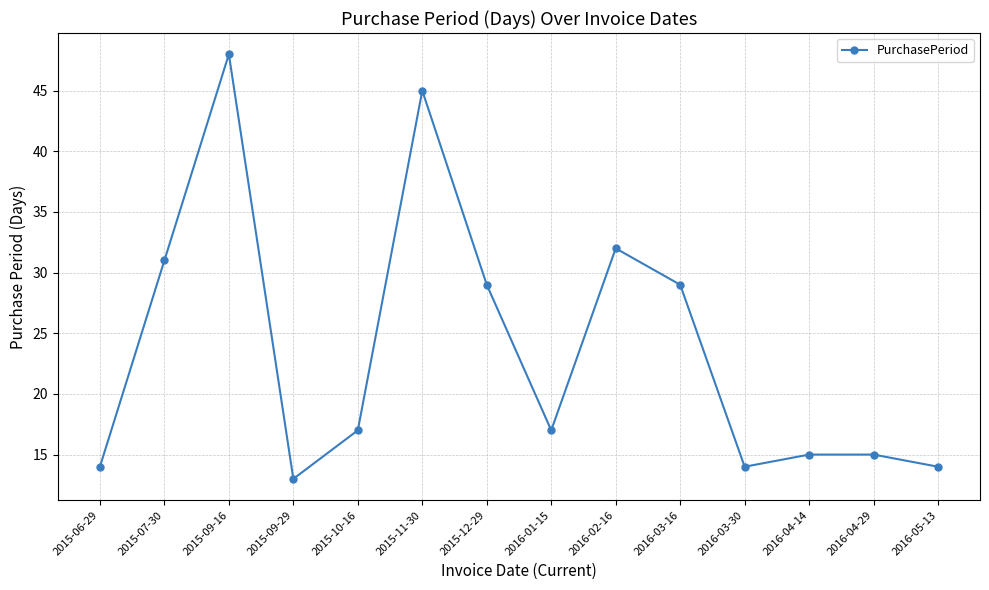

Which label corresponds to the smallest value in the chart?

2015-09-29